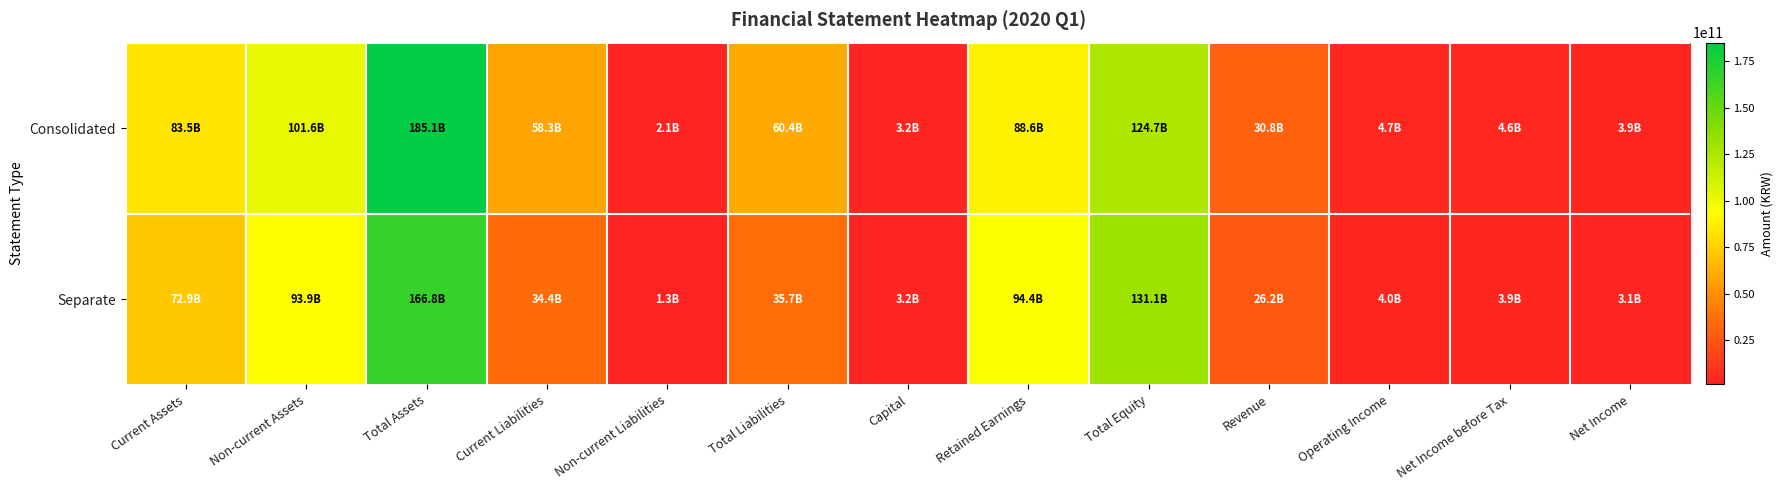

Which series has the largest total across all categories?

Consolidated